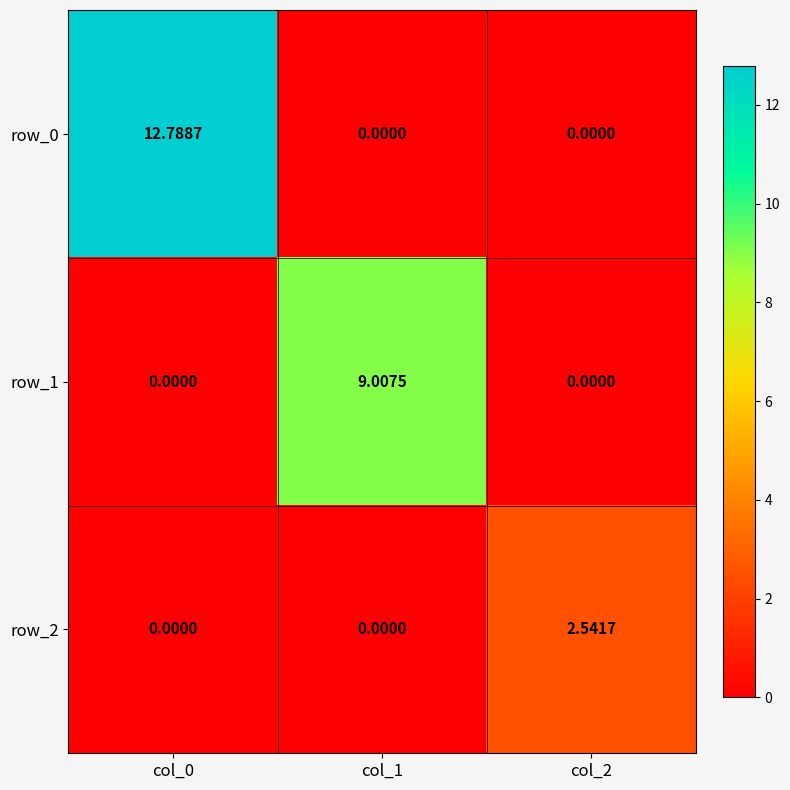

What is the sum of the row_1 values at col_1 and col_2?

9.0